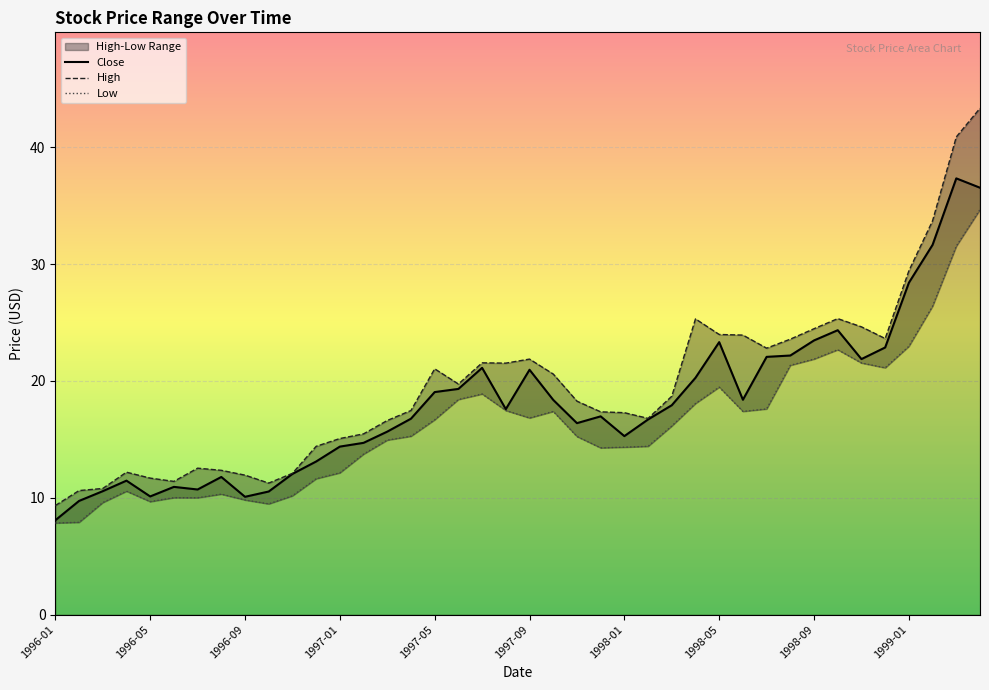

What is the label of the 11th point from the right?

1998-06